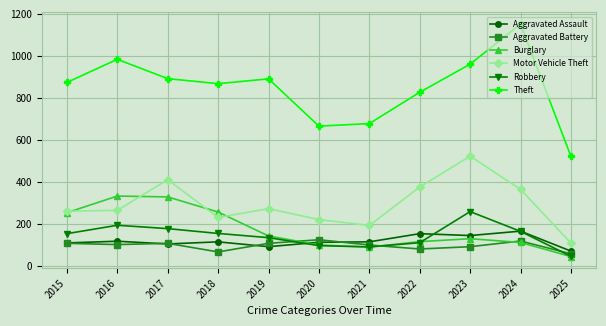

The Aggravated Assault series shows 154 at 2022. True or false?

True